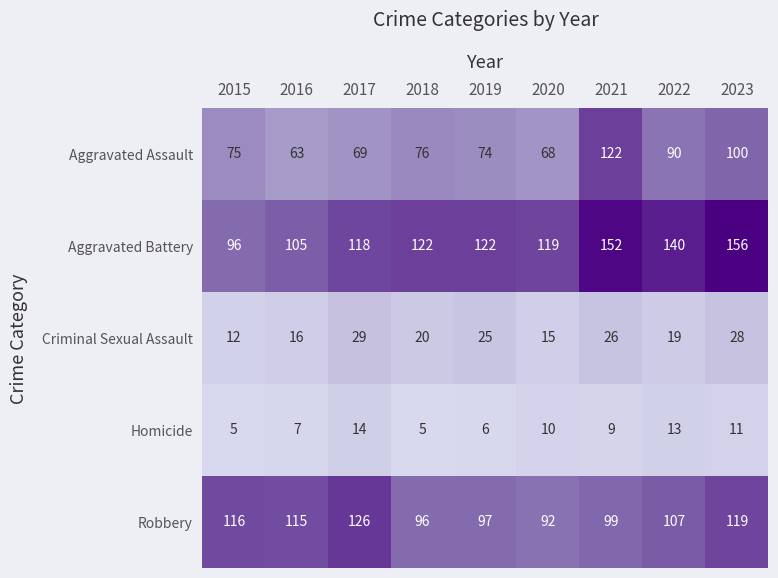

What is the difference between the Robbery values at 2015 and 2018?

20